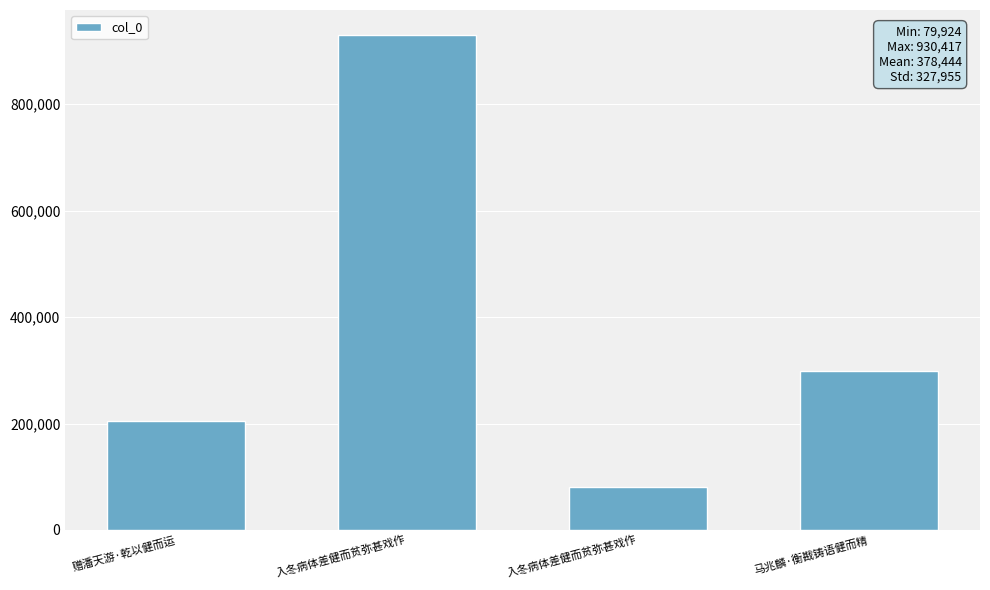

What is the smallest value displayed?

79924